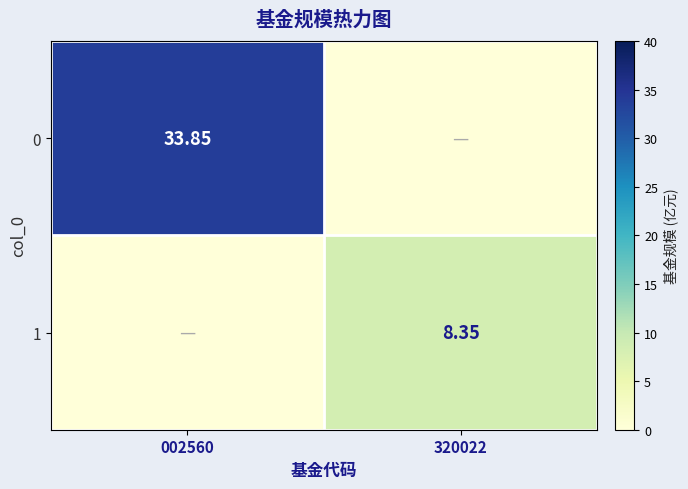

Is the value of 1 at 320022 greater than the value of 0 at 002560?

No